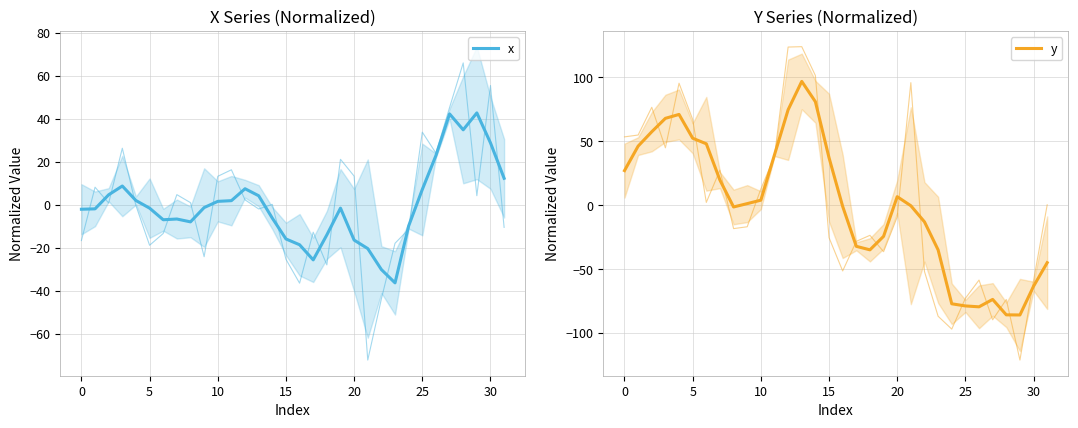

How many negative values does the y series have?

16